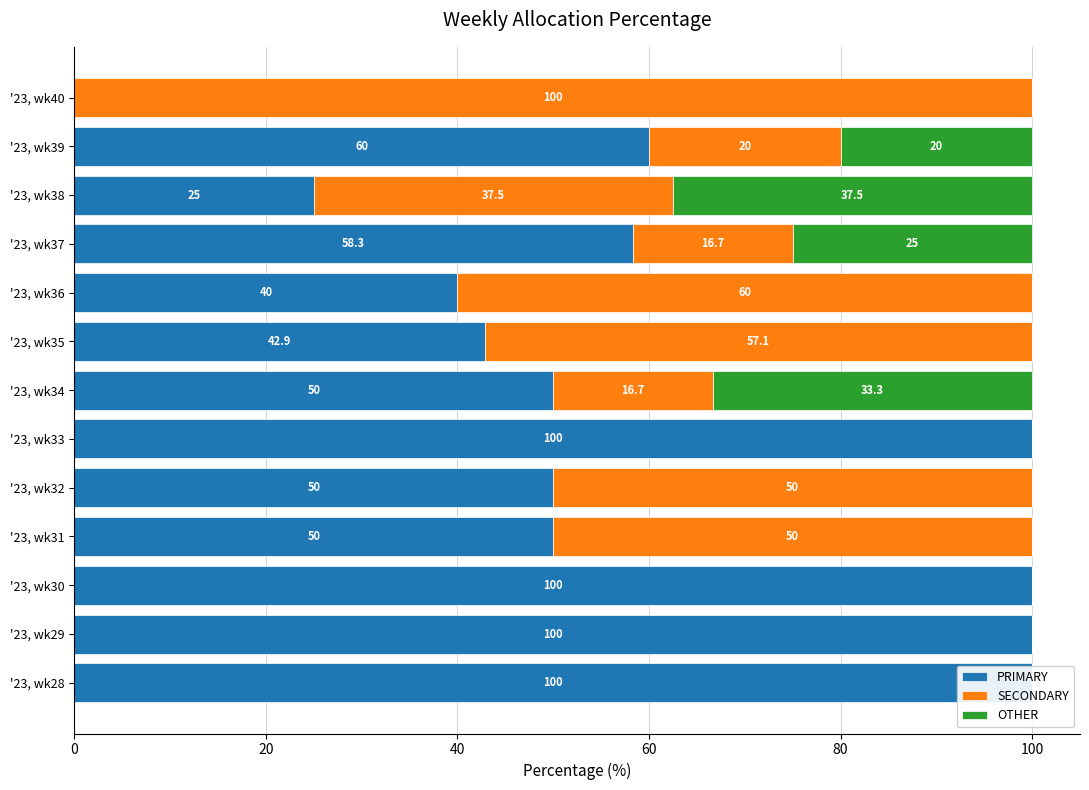

What is the value of the SECONDARY bar at the 7th from the left?

16.7